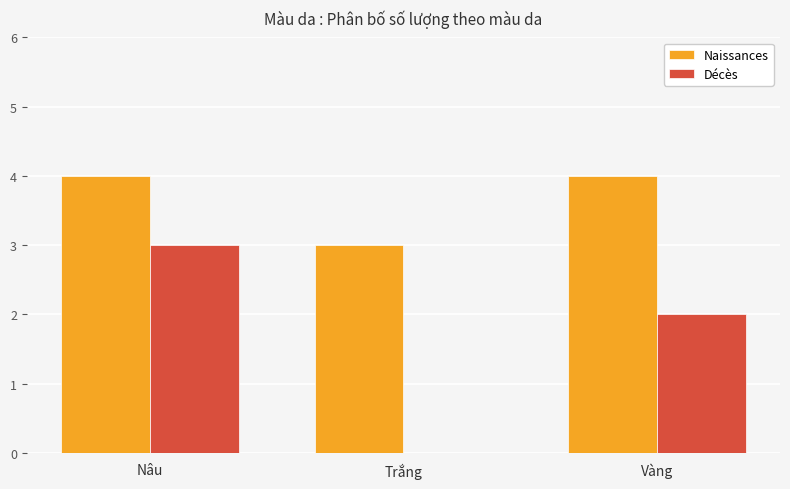

Does the chart contain stacked bars?

No